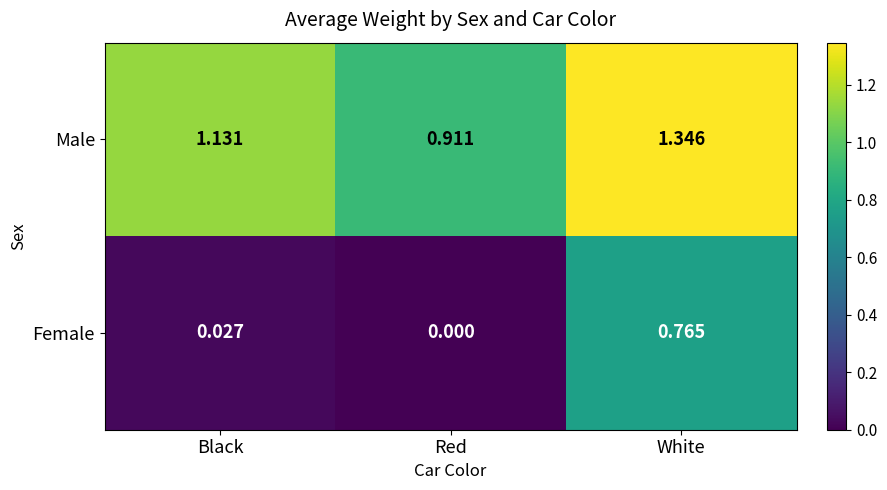

Rank the categories by Male value from highest to lowest.

White, Black, Red